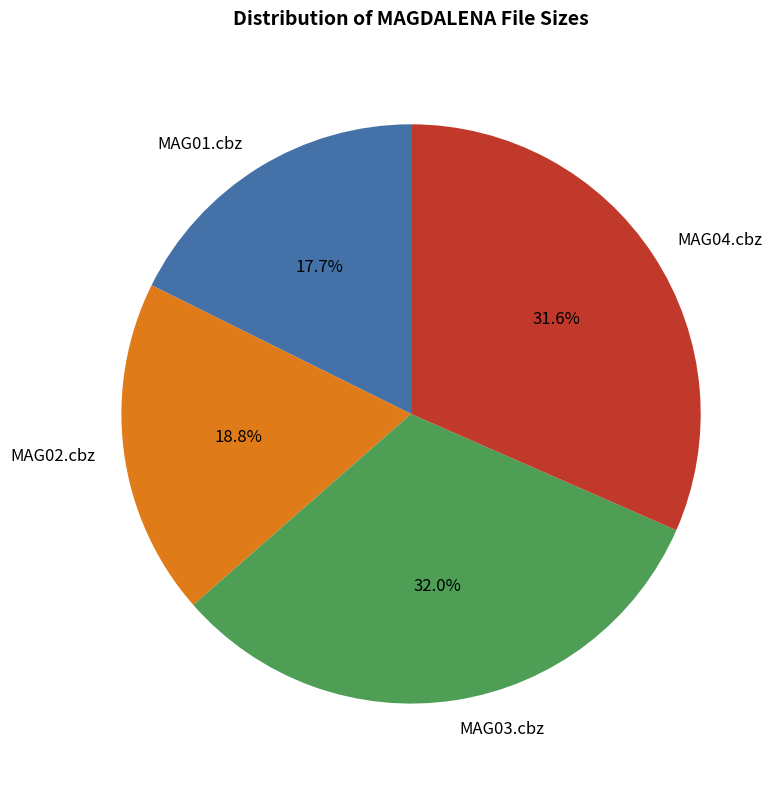

What is the smallest slice in the pie chart?

MAG01.cbz